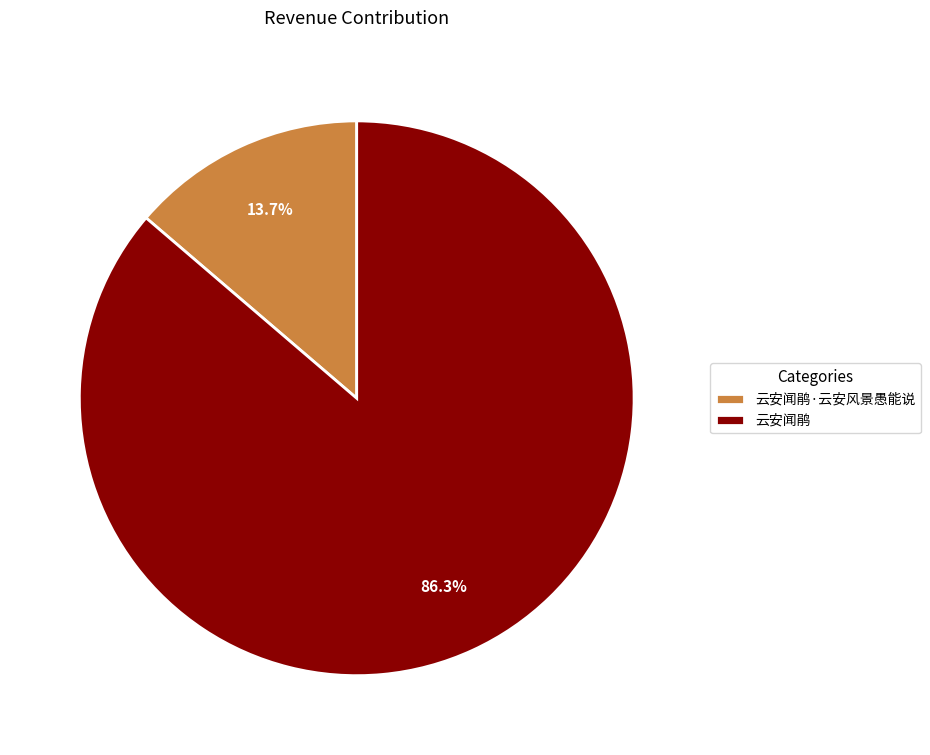

Is 云安闻鹃 the majority of the pie?

Yes